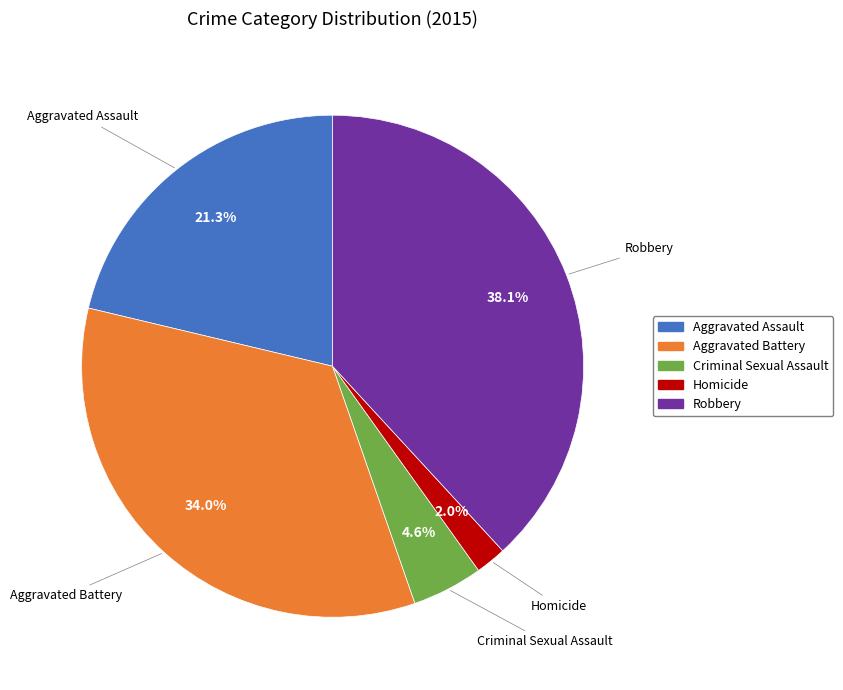

Which category has the smallest portion of the pie?

Homicide